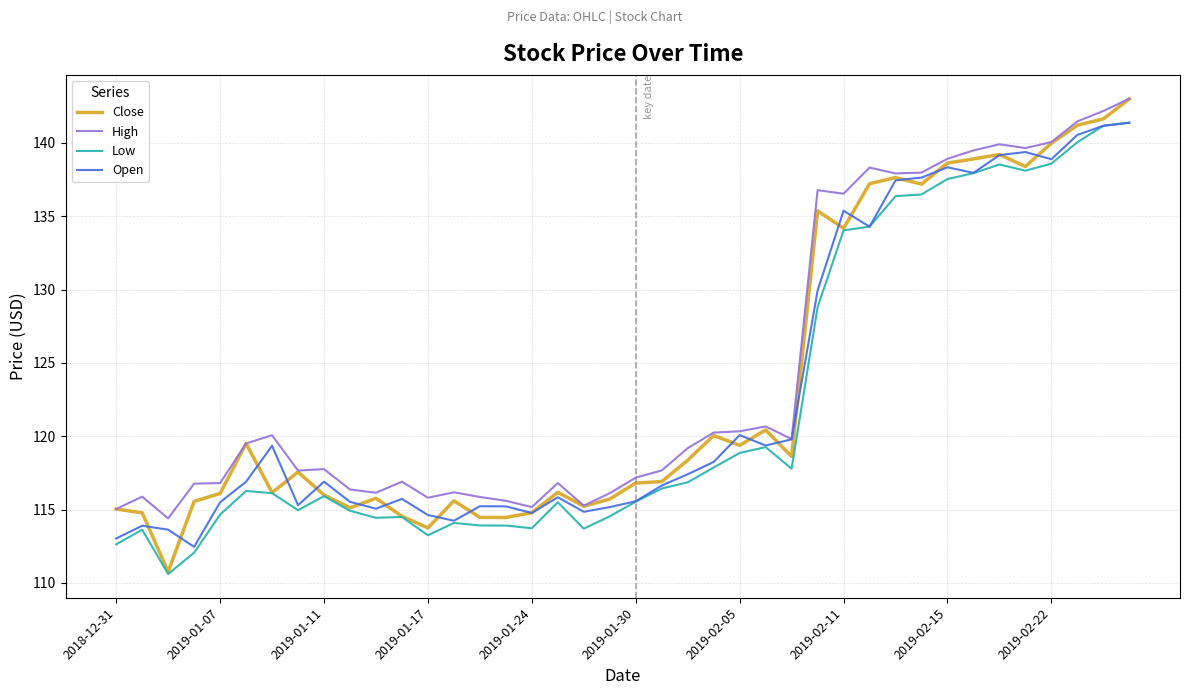

What is the lowest value of the Low series?

110.6